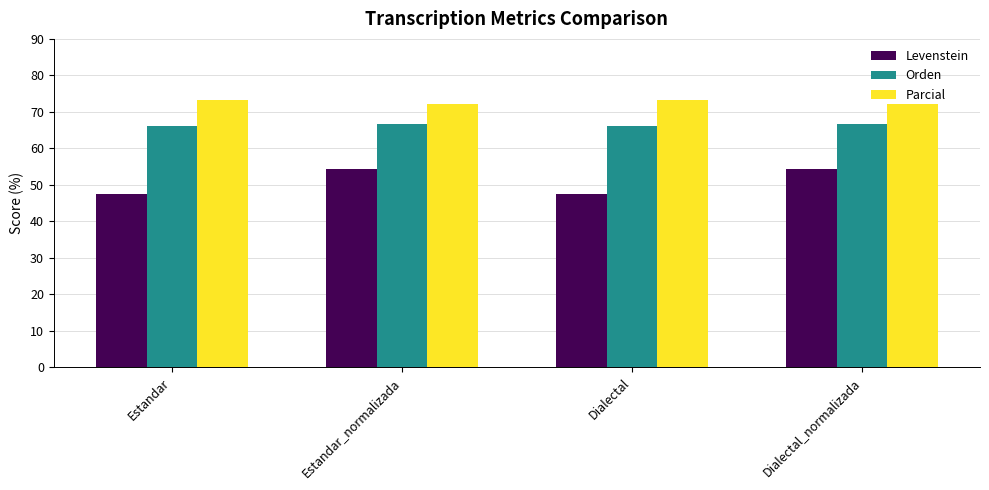

The Orden series shows 66.7 at Dialectal_normalizada. True or false?

True